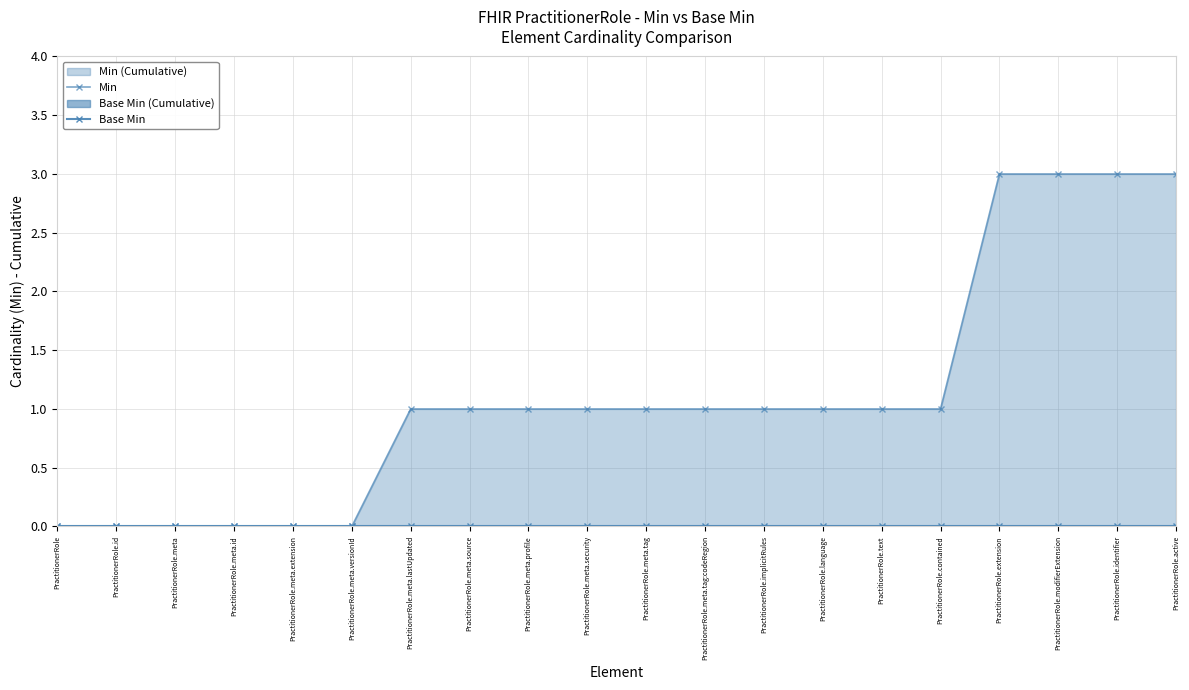

True or false: Base Min and Min intersect in this chart.

False